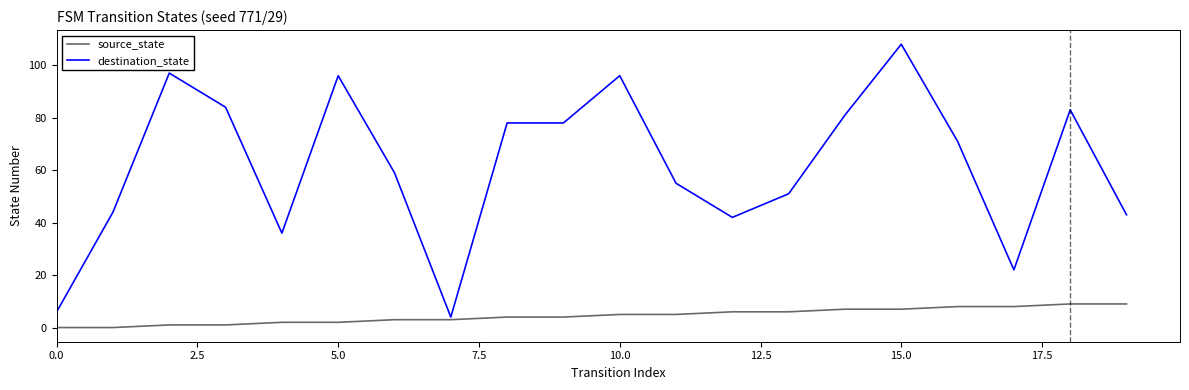

True or false: destination_state has more than 1 interior local peaks.

True